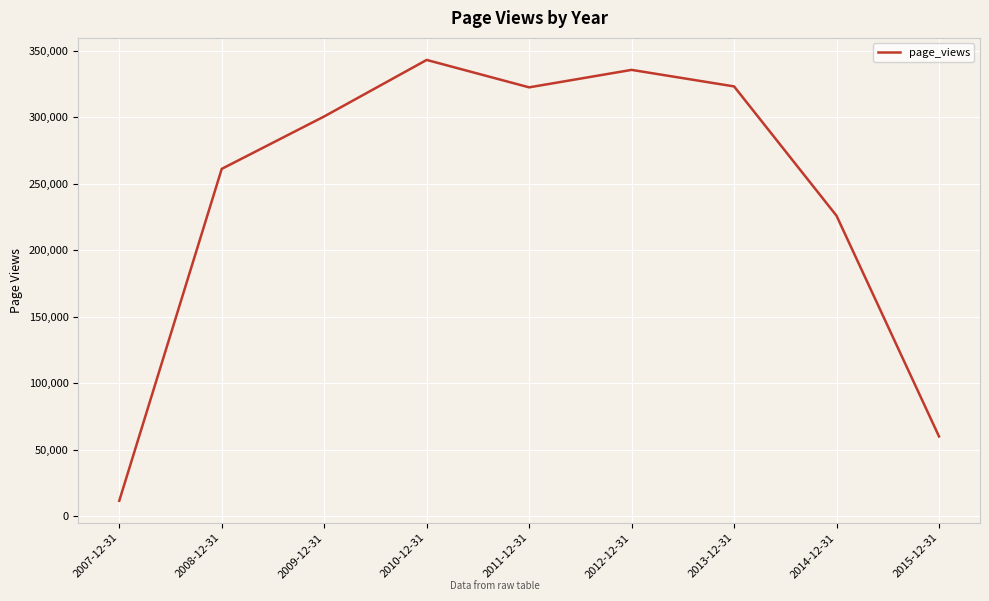

What is the ratio of the value at 2013-12-31 to the value at 2007-12-31?

27.8